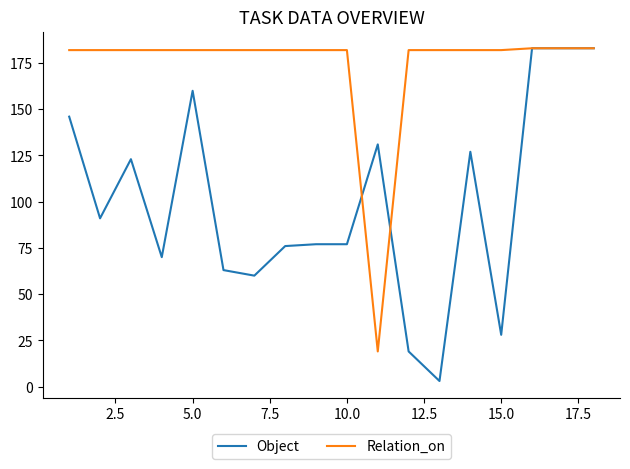

Reading right to left, what are all the values shown in this chart?

Object: 183	183	183	28	127	3	19	131	77	77	76	60	63	160	70	123	91	146
Relation_on: 183	183	183	182	182	182	182	19	182	182	182	182	182	182	182	182	182	182